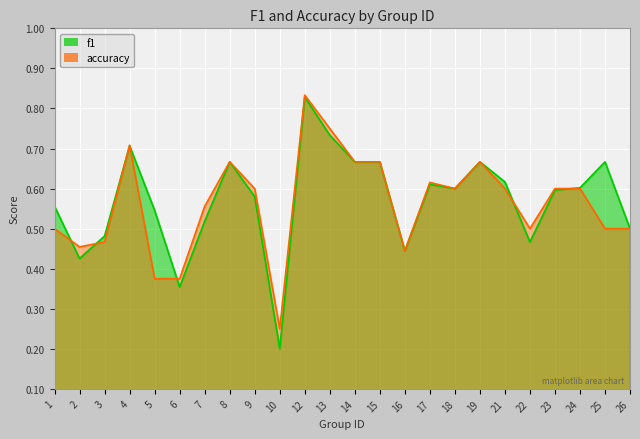

Is the value of f1 at 13 greater than the value of accuracy at 18?

Yes